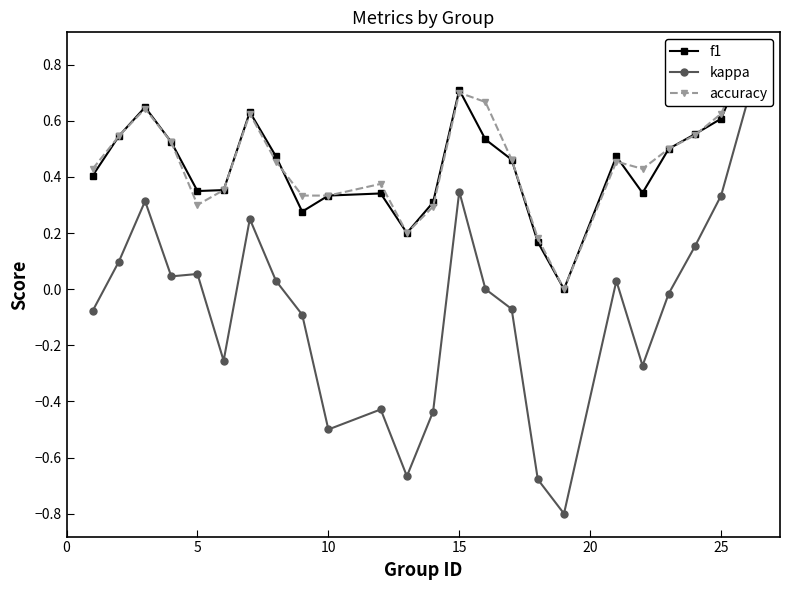

Which series has the largest total across all categories?

accuracy